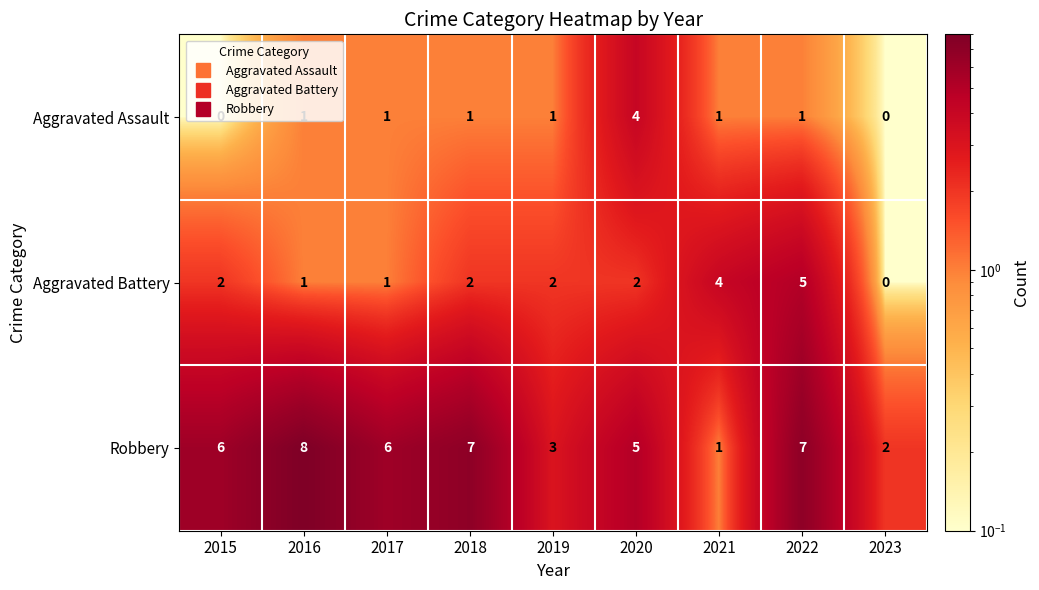

What is the total value across all series at 2015?

8